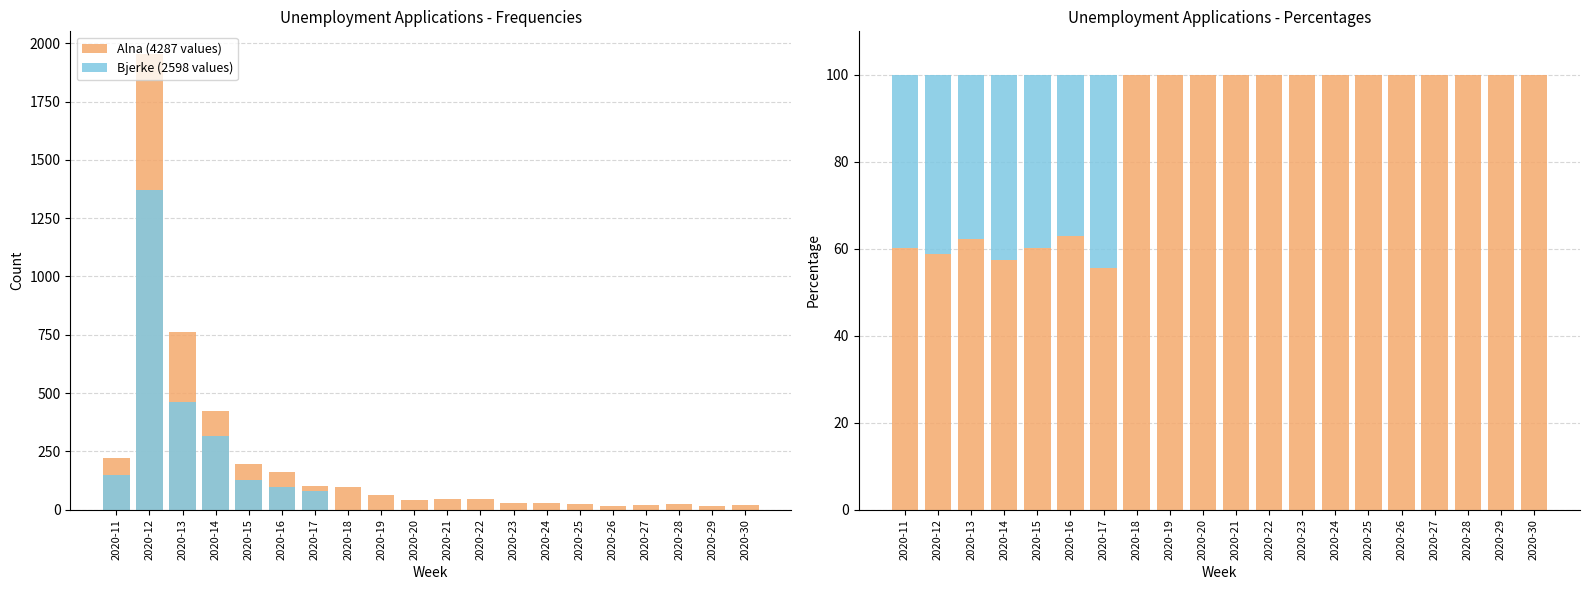

Reading right to left, extract all data points from this chart.

Alna (4287 values): 2020-30=100.0	2020-29=100.0	2020-28=100.0	2020-27=100.0	2020-26=100.0	2020-25=100.0	2020-24=100.0	2020-23=100.0	2020-22=100.0	2020-21=100.0	2020-20=100.0	2020-19=100.0	2020-18=100.0	2020-17=55.6	2020-16=63.0	2020-15=60.2	2020-14=57.4	2020-13=62.3	2020-12=58.8	2020-11=60.1
Bjerke (2598 values): 2020-30=0.0	2020-29=0.0	2020-28=0.0	2020-27=0.0	2020-26=0.0	2020-25=0.0	2020-24=0.0	2020-23=0.0	2020-22=0.0	2020-21=0.0	2020-20=0.0	2020-19=0.0	2020-18=0.0	2020-17=44.4	2020-16=37.0	2020-15=39.8	2020-14=42.6	2020-13=37.7	2020-12=41.2	2020-11=39.9